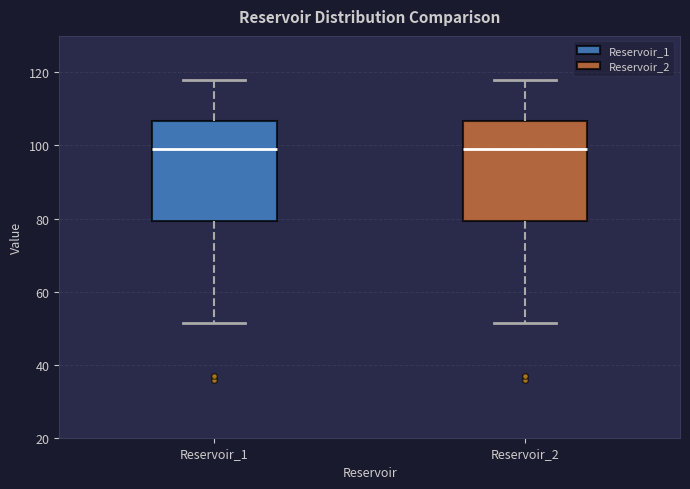

Where does the median line of the box for Reservoir_1 sit on the y-axis? The values are not printed on the chart, so give them approximately, as read against the axis.

100